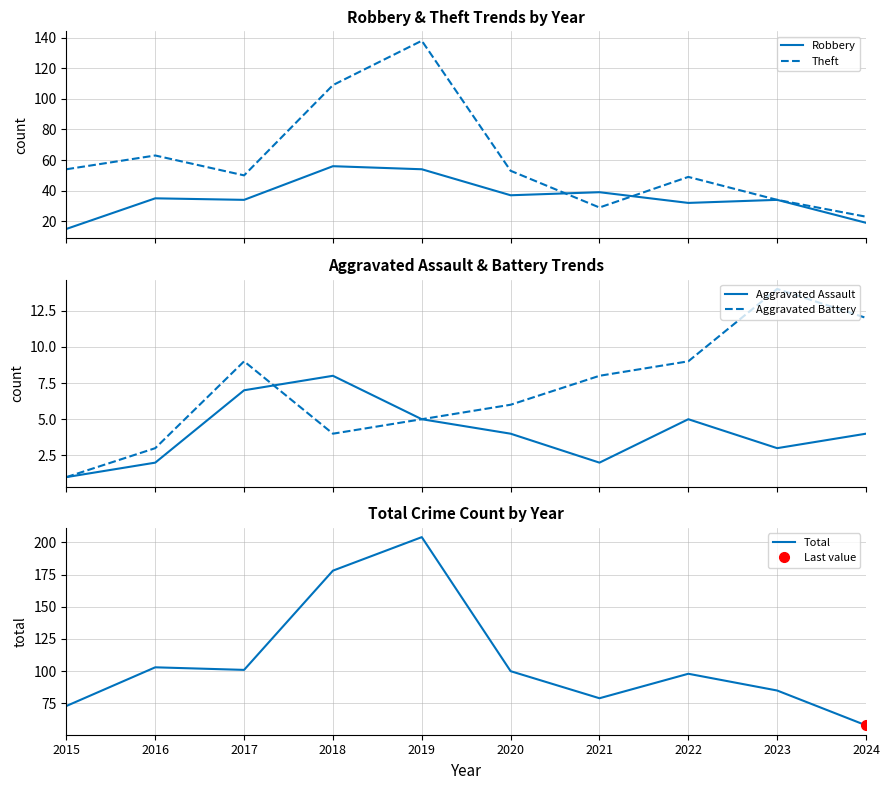

Which series has the largest total across all categories?

Total